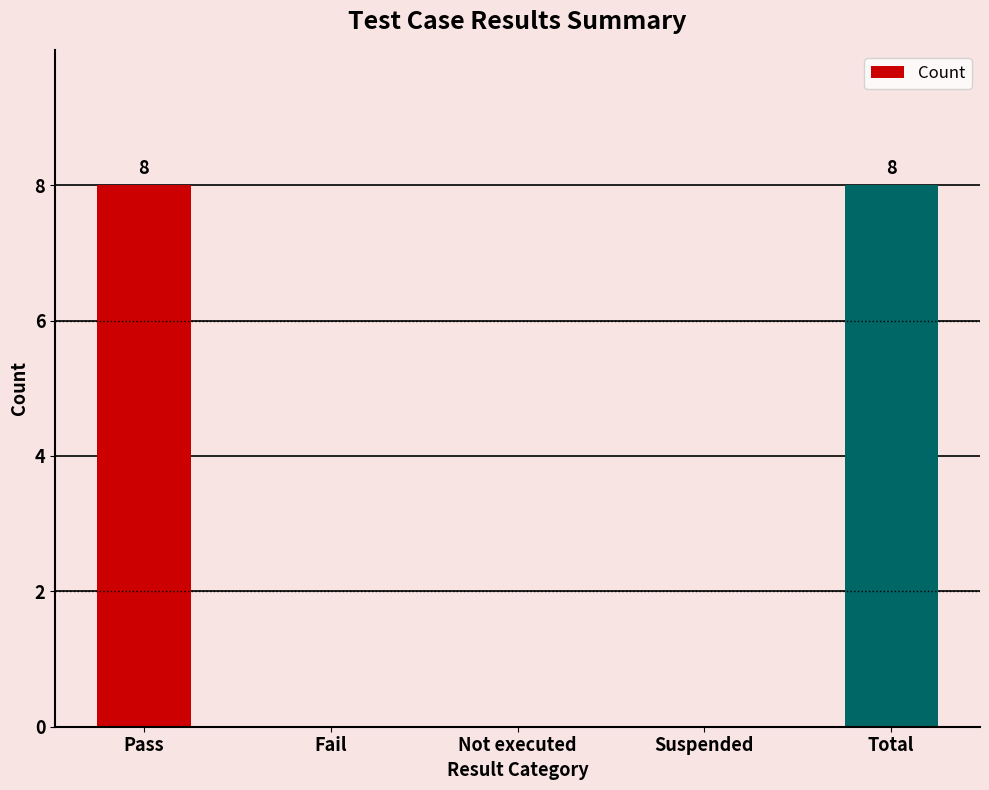

What is the difference between the values at Total and Not executed?

8